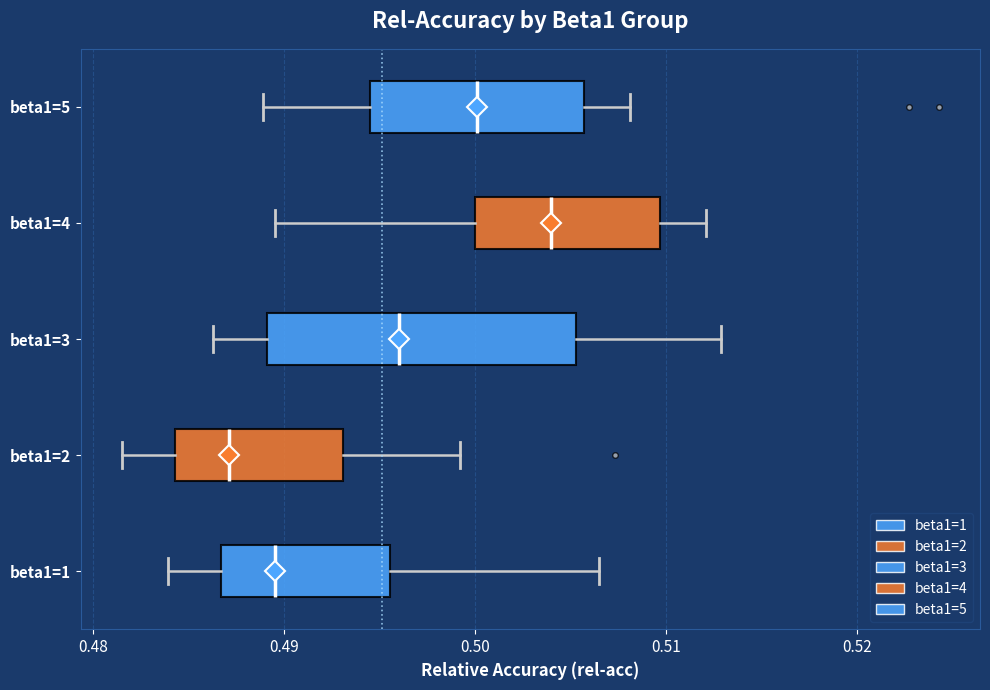

Reading bottom to top, transcribe this box plot: for each box, give where its median line is, the range the box spans, and where its two whiskers end, as read against the x-axis. The values are not printed on the chart, so give them approximately, as read against the axis.

beta1=1: median 0.490, box 0.487 to 0.496, whiskers 0.484 to 0.507
beta1=2: median 0.487, box 0.484 to 0.493, whiskers 0.482 to 0.499
beta1=3: median 0.496, box 0.489 to 0.505, whiskers 0.486 to 0.513
beta1=4: median 0.504, box 0.500 to 0.510, whiskers 0.490 to 0.512
beta1=5: median 0.500, box 0.495 to 0.506, whiskers 0.489 to 0.508